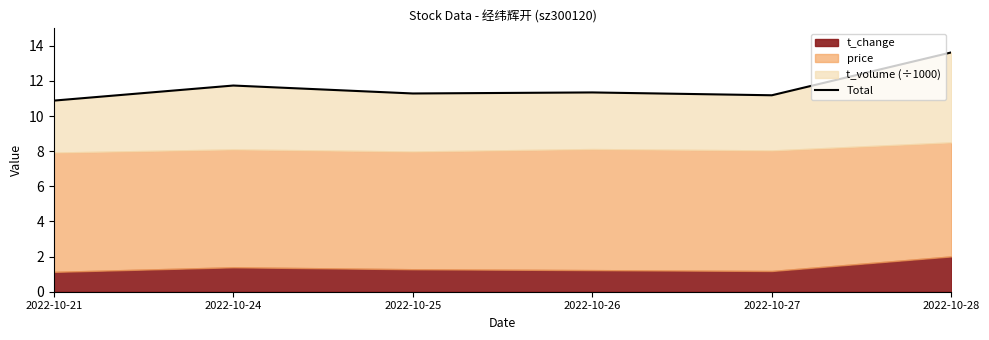

What is the difference between the maximum and minimum values?

2.7